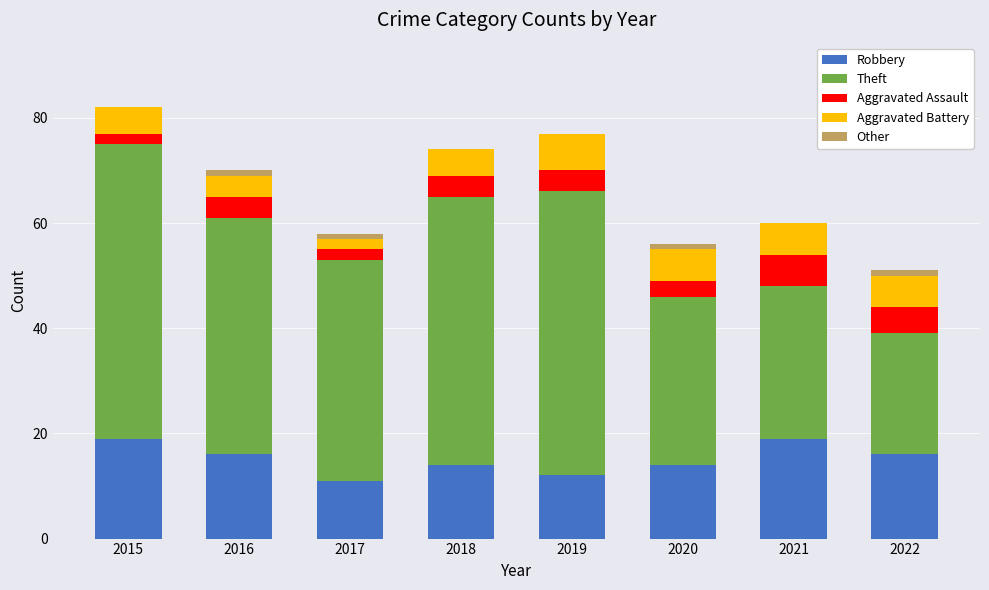

Read the Robbery value at 2017.

11